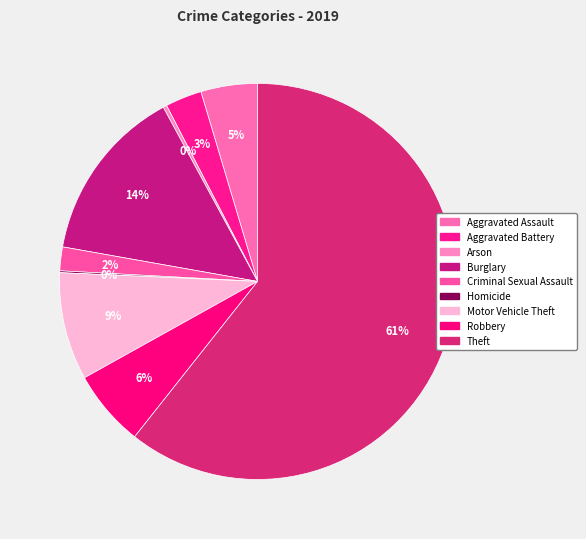

How many slices are in this pie chart?

9